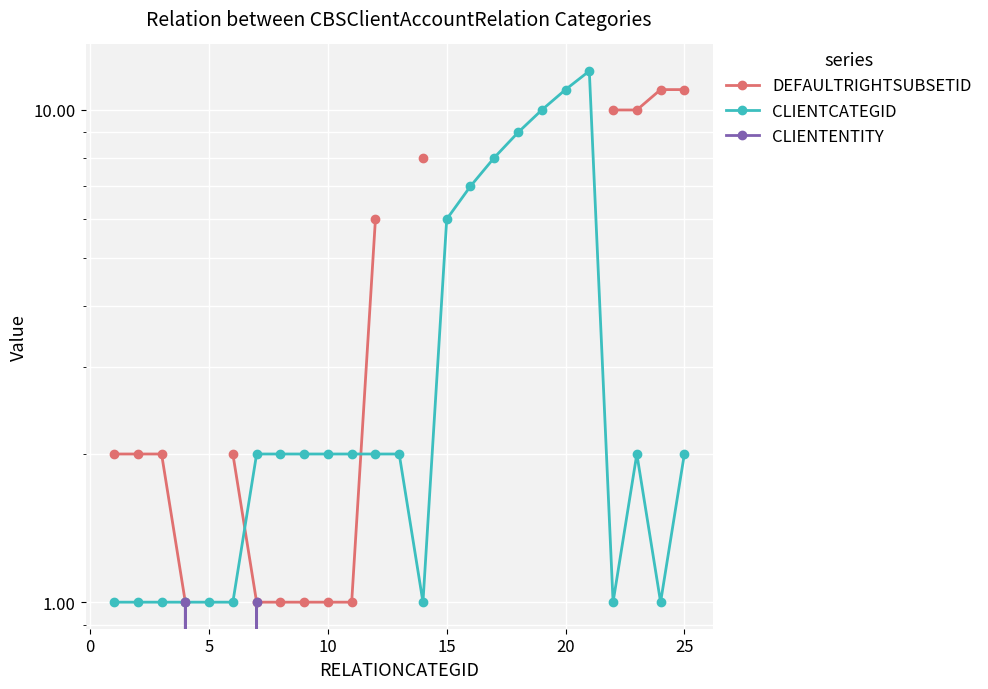

How many values in DEFAULTRIGHTSUBSETID are above zero?

16